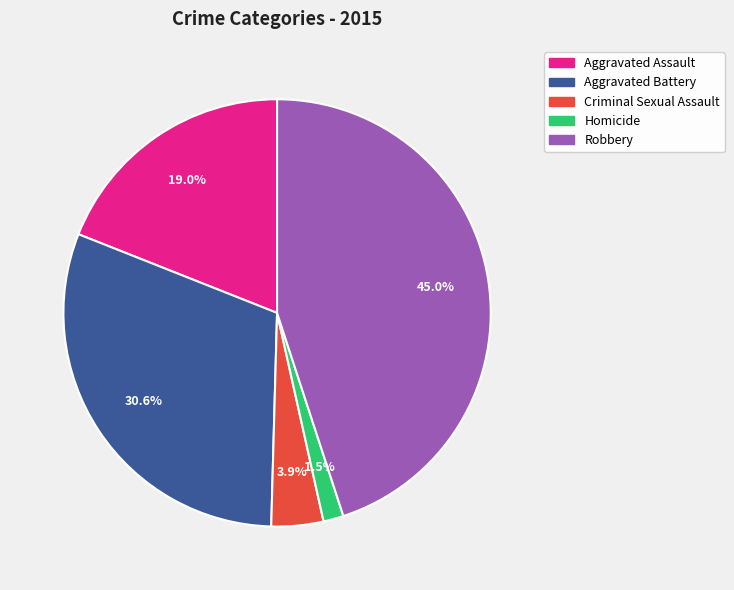

What is the total percentage of Criminal Sexual Assault and Aggravated Battery?

34.5%